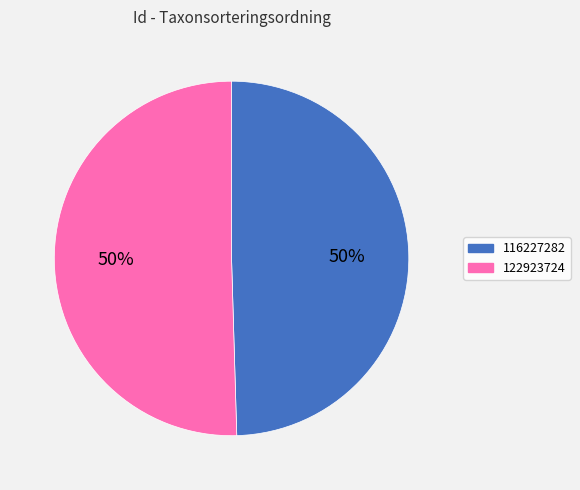

Which category accounts for the majority?

122923724